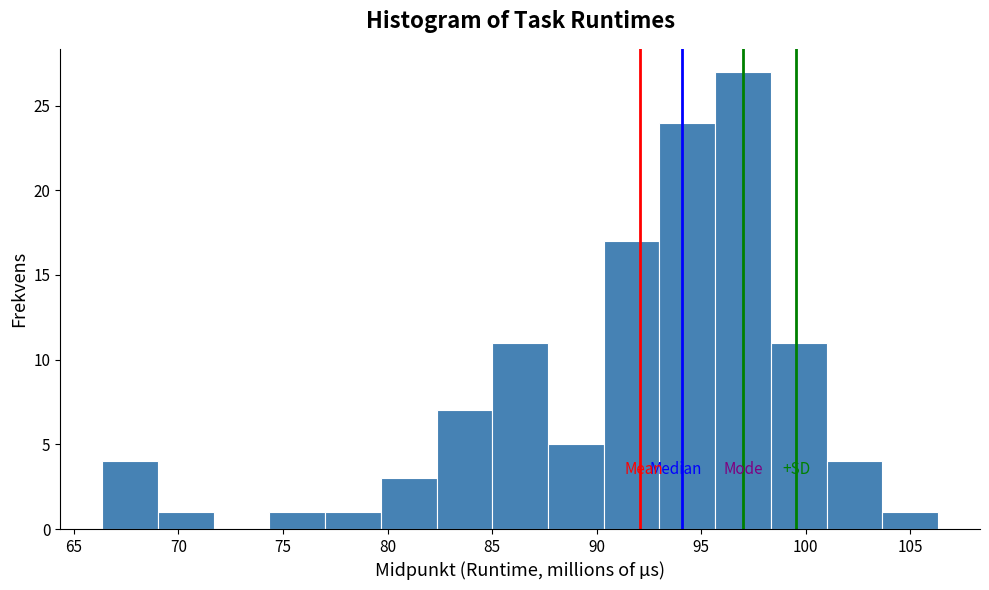

What is the height of the bar covering 93.0 to 95.5 on the x-axis? Neither the bar edges nor the heights are printed on the chart, so give them approximately, as read against the axes.

24